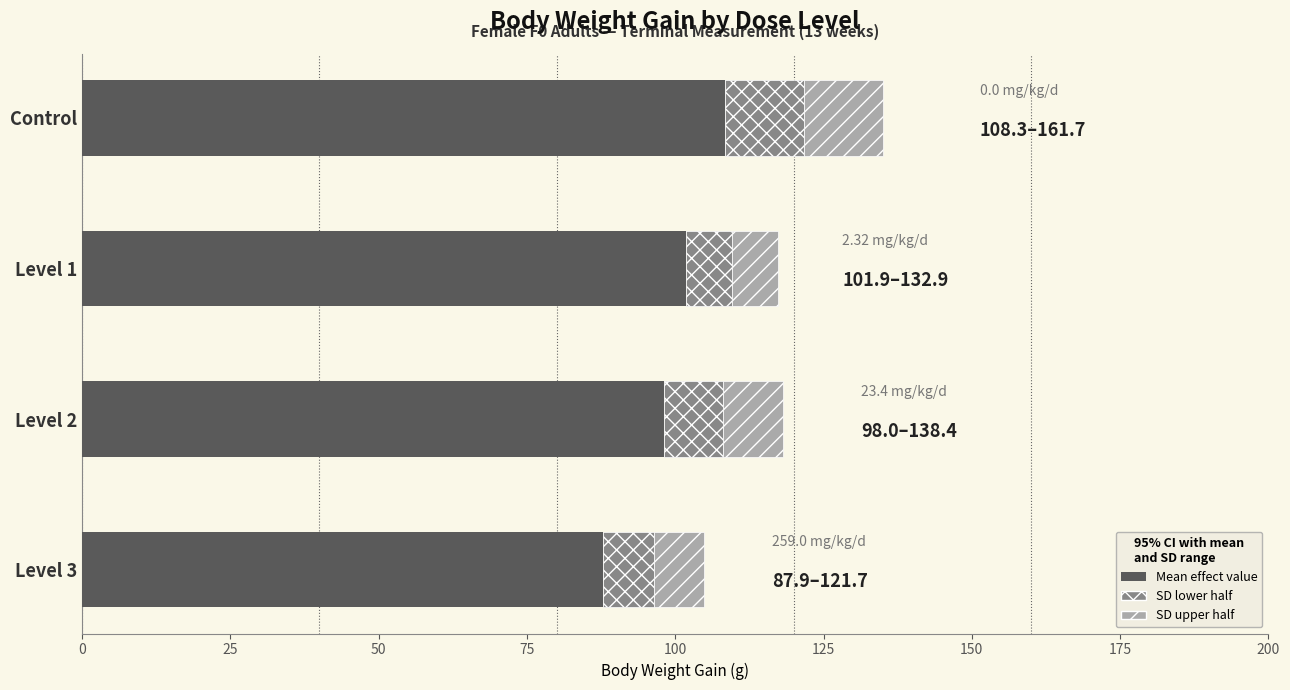

At which category is the sum across all series the highest?

Control